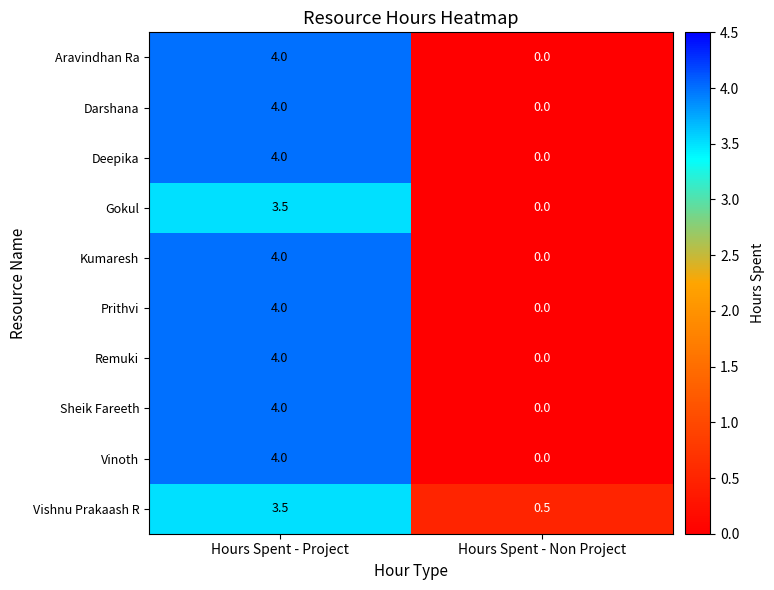

Is it true that Vishnu Prakaash R equals 2.0 at Hours Spent - Project?

False